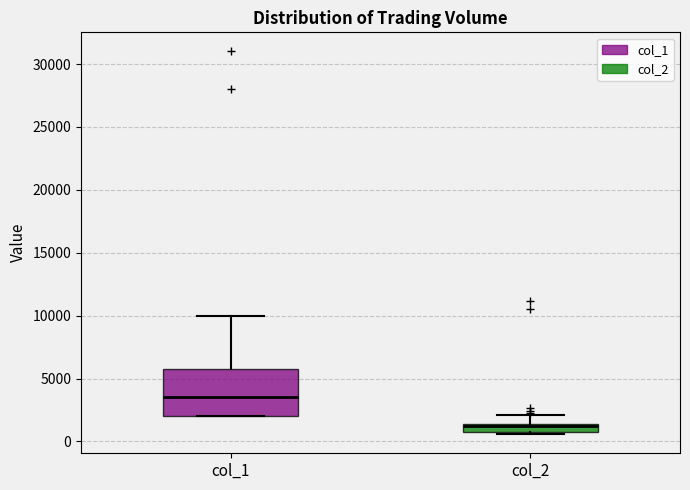

Which box has the highest median line?

col_1